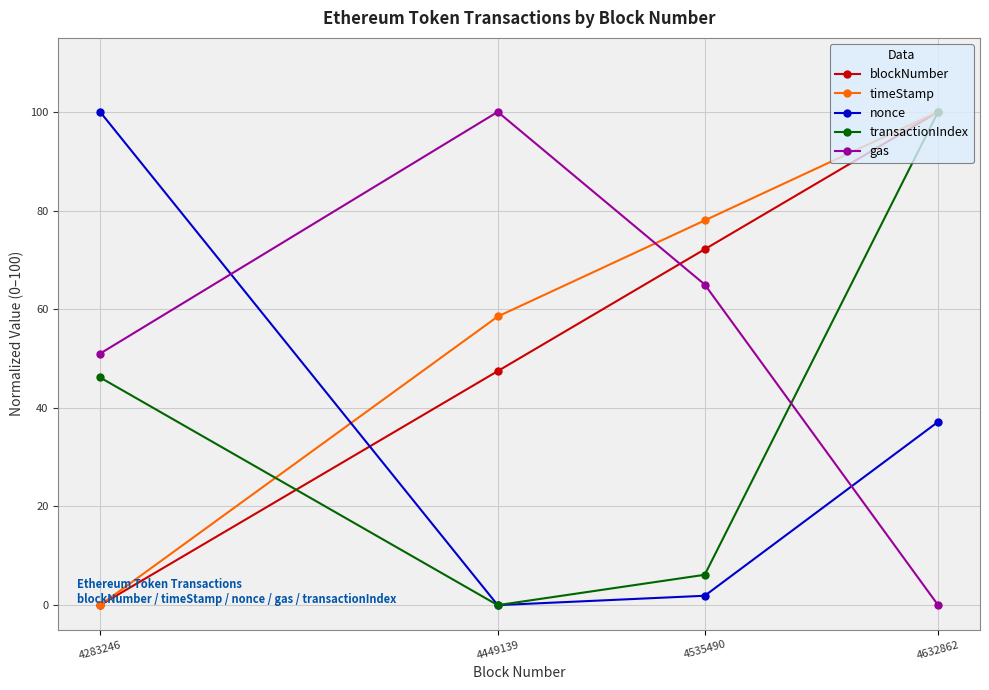

True or false: gas and nonce intersect in this chart.

True